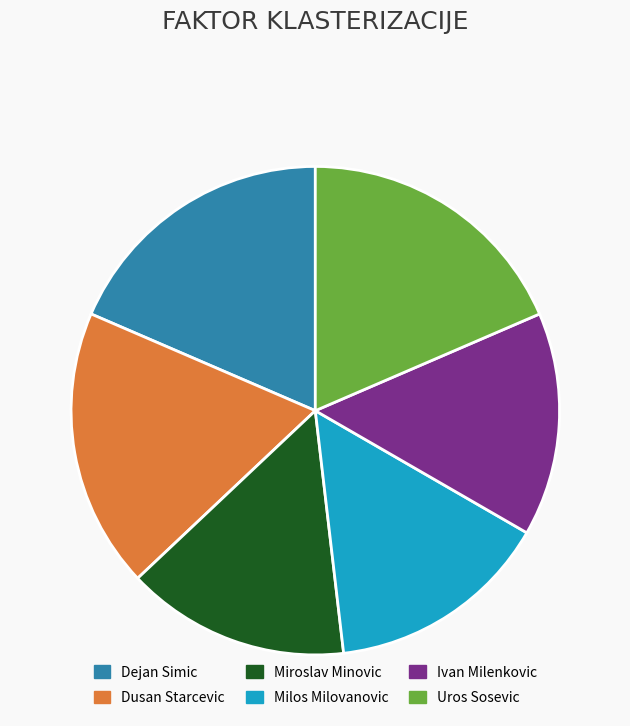

How many slices are in this pie chart?

6